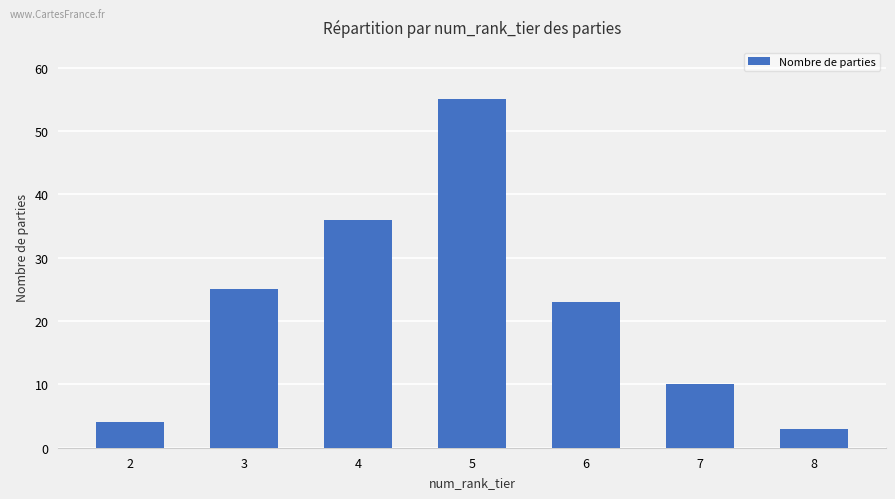

Rank the categories by value from lowest to highest.

8, 2, 7, 6, 3, 4, 5